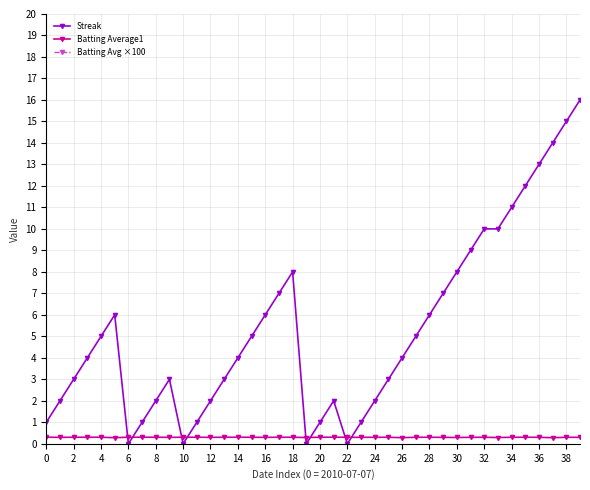

Is it true that Batting Avg ×100 equals 45.1 at 39?

False